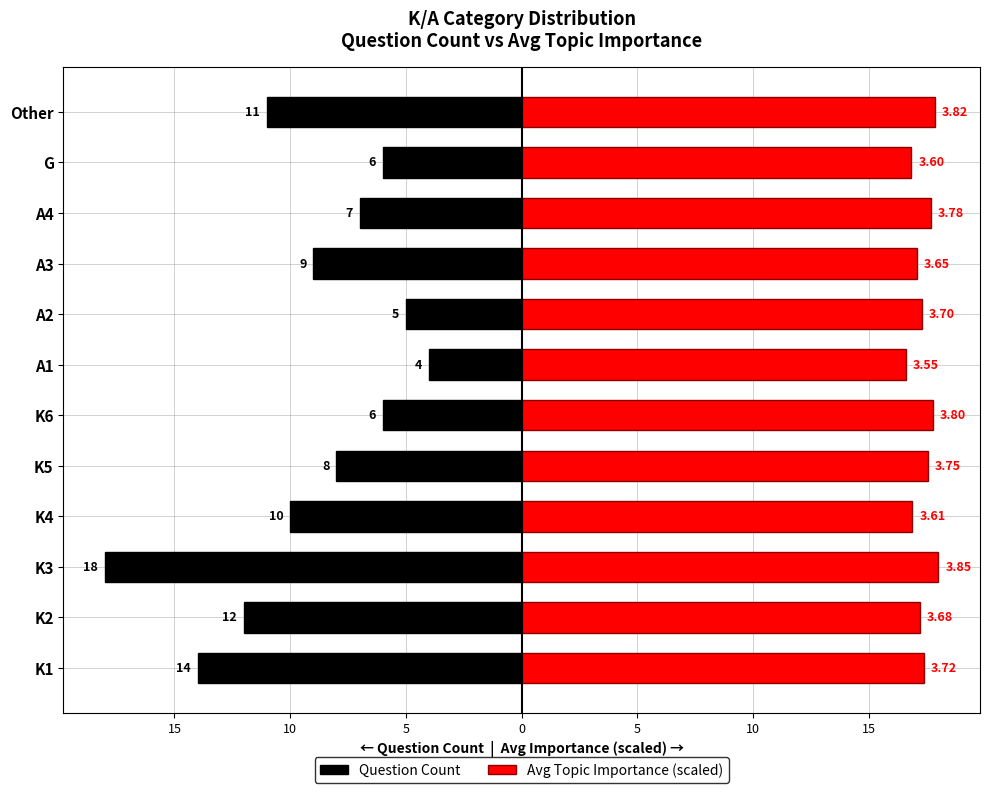

The value of Question Count at G is -3.6. True or false?

False